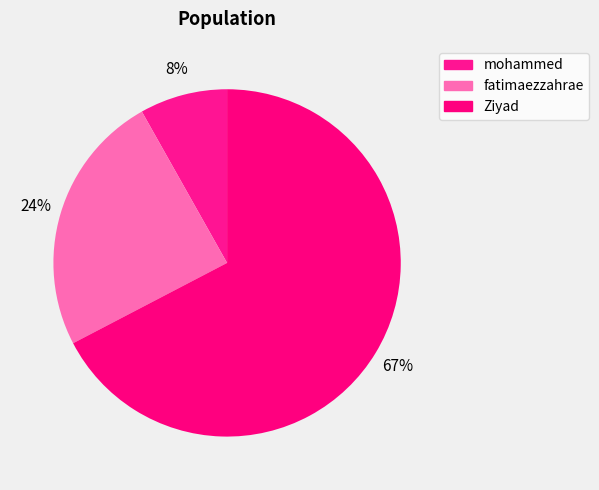

To the nearest percent, what is the average slice percentage?

33%